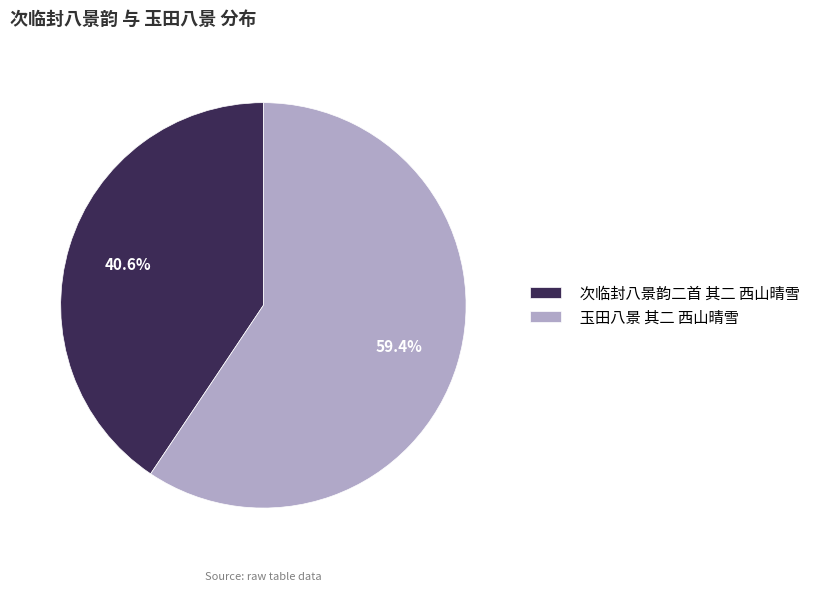

Which category has the smallest portion of the pie?

次临封八景韵二首 其二 西山晴雪